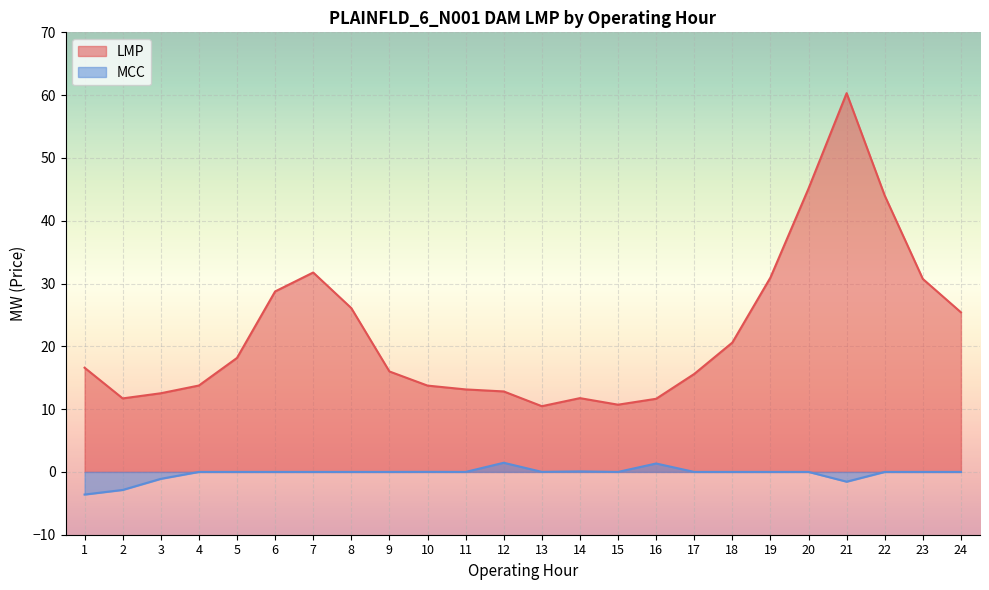

Which series has the largest total across all categories?

LMP